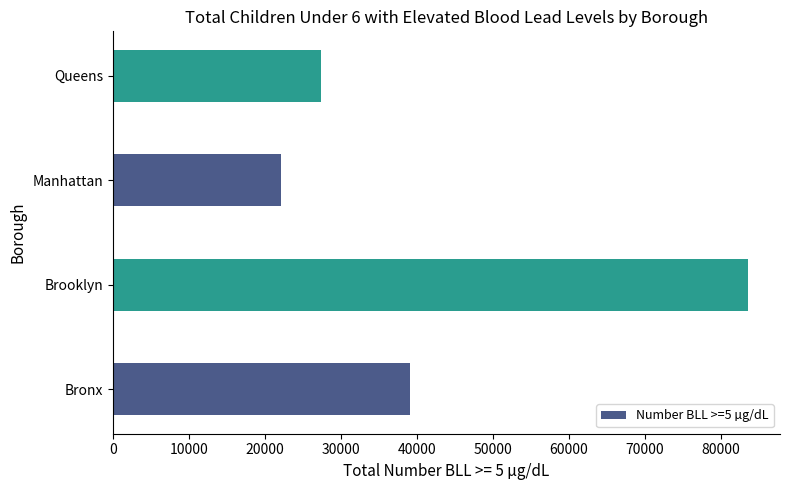

Rank the categories by value from lowest to highest.

Manhattan, Queens, Bronx, Brooklyn